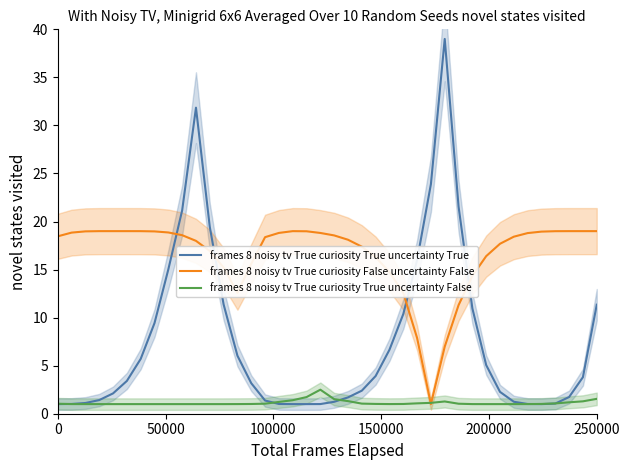

What is the average value of the frames 8 noisy tv True curiosity True uncertainty True series?

7.6